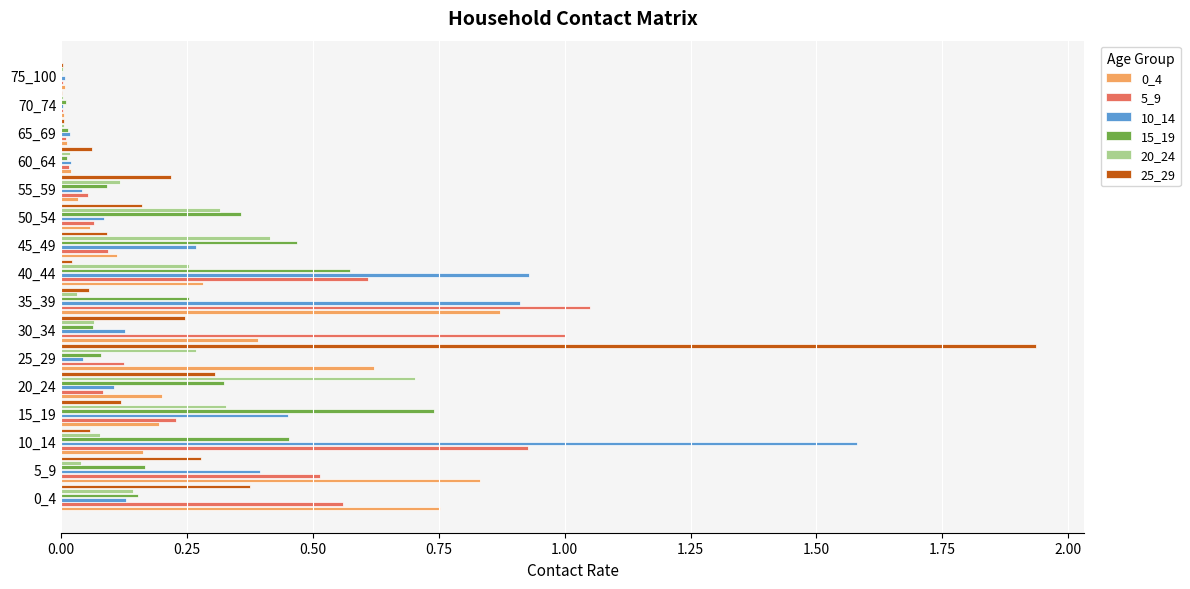

Is the value of 25_29 at 70_74 greater than the value of 15_19 at 50_54?

No